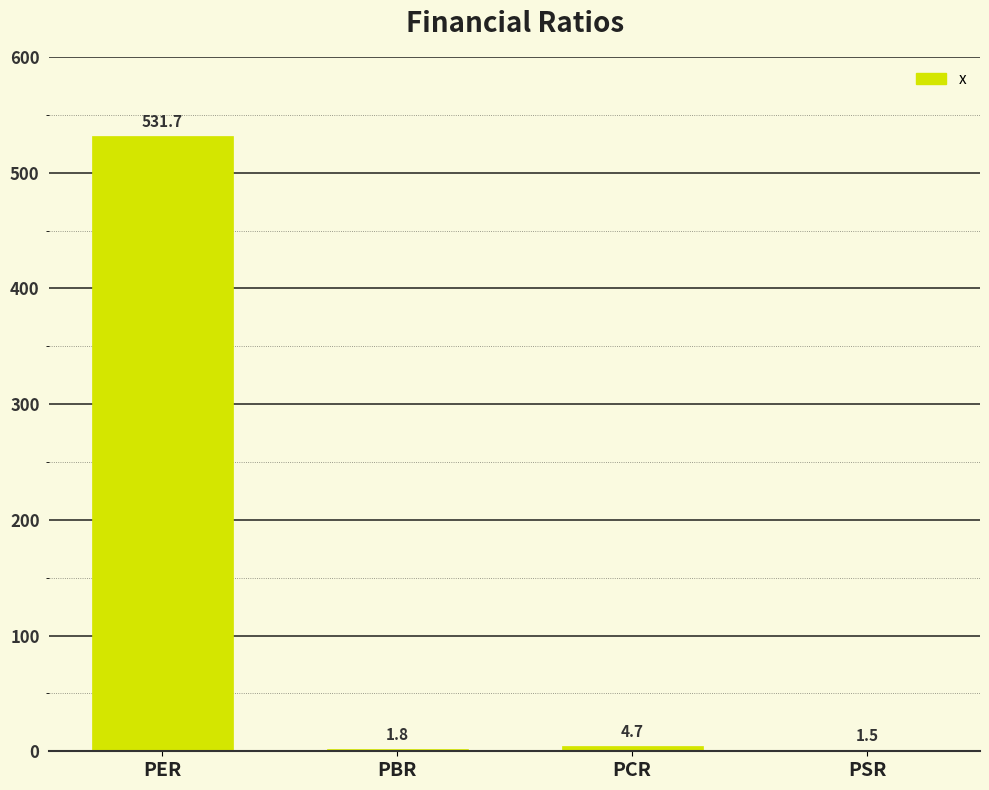

True or false: the data shows 4.7 at PCR.

True